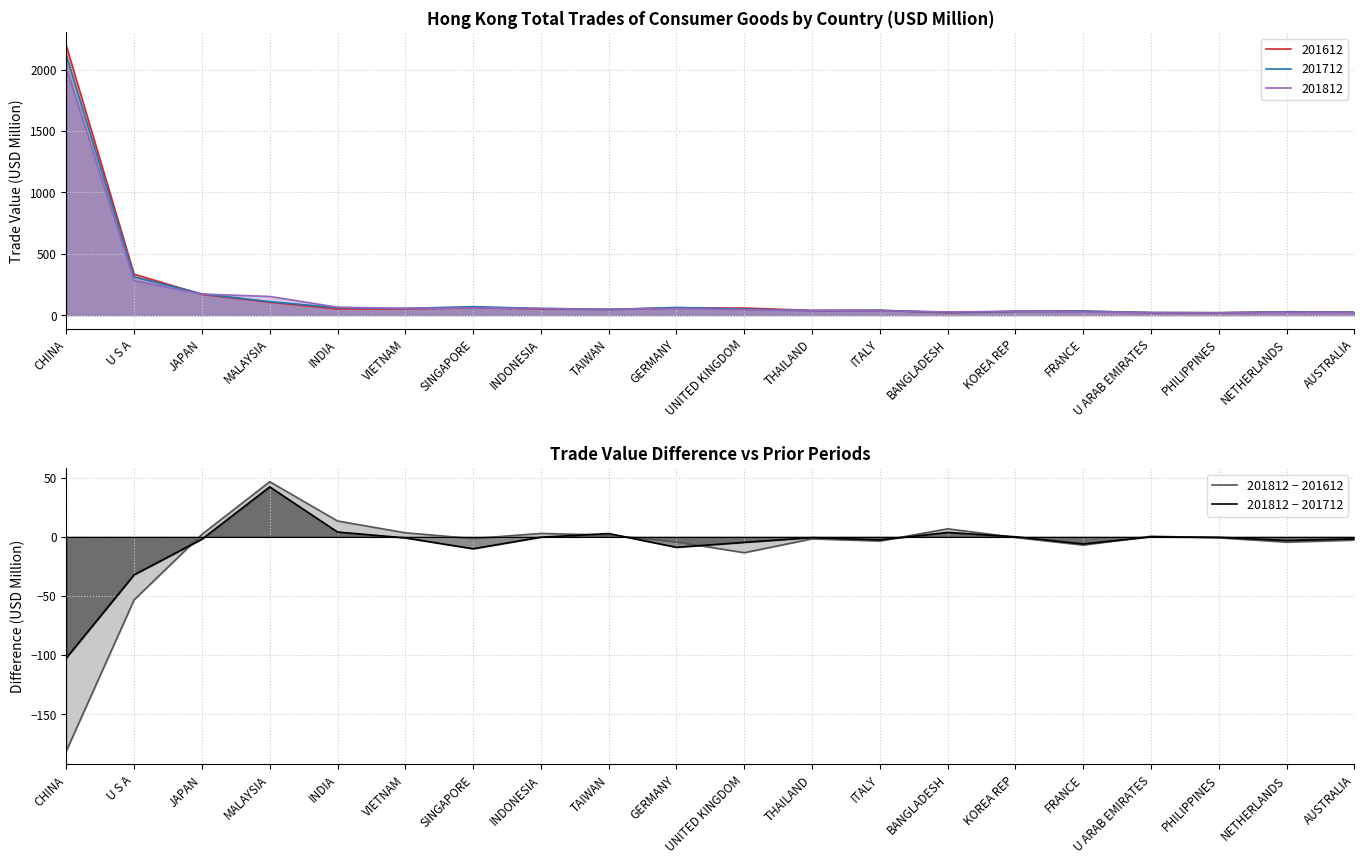

Is it true that 201812 − 201612 equals -181.1 at CHINA?

True